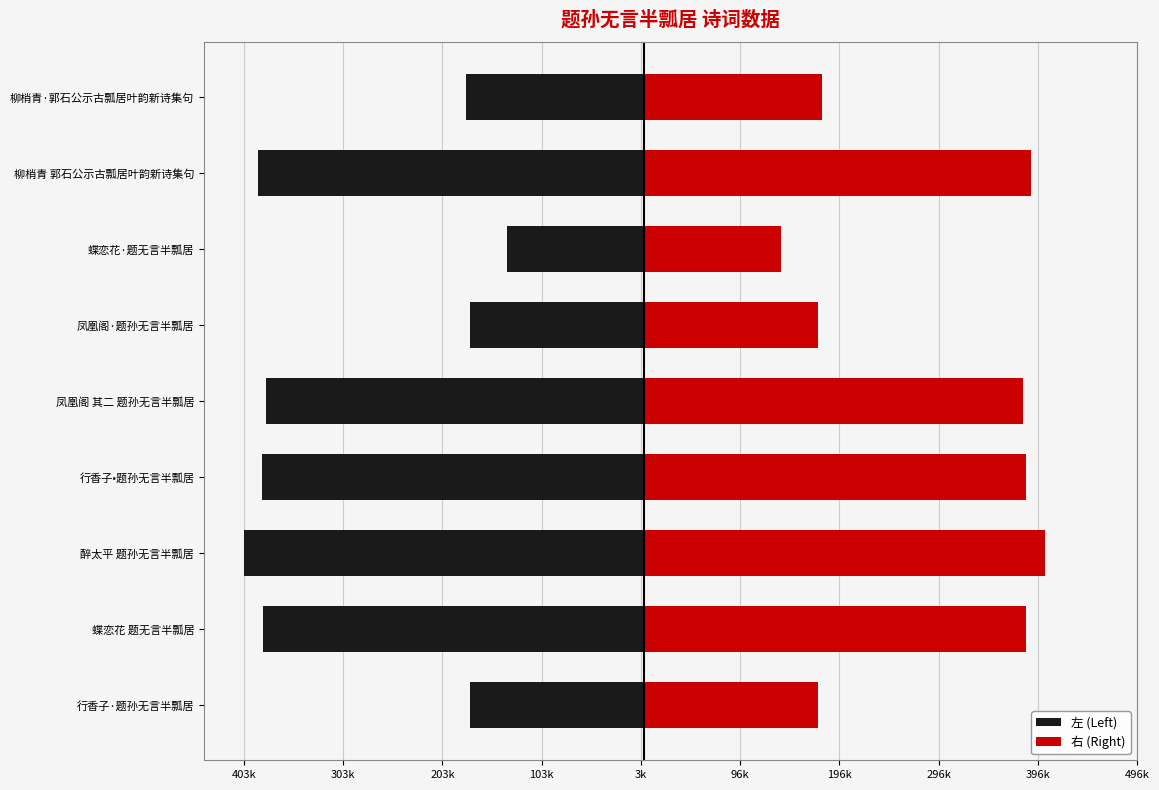

Reading left to right, list all the values displayed in this chart.

左 (Left): -175436.0	-384238.5	-403387.0	-385016.5	-381500.0	-175571.5	-137922.5	-389485.0	-179536.5
右 (Right): 175436.0	384238.5	403387.0	385016.5	381500.0	175571.5	137922.5	389485.0	179536.5